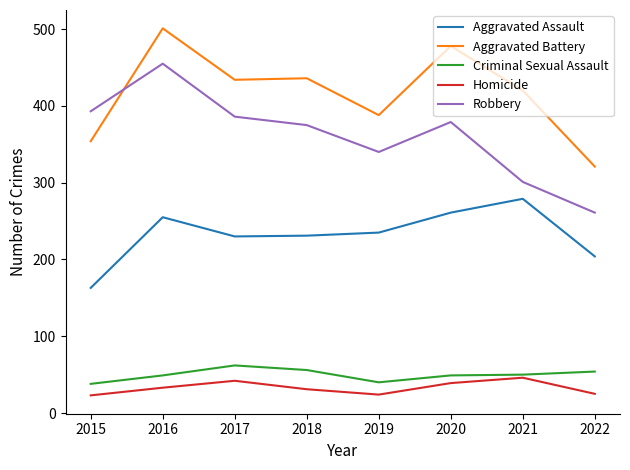

True or false: Aggravated Battery and Robbery cross at least once.

True